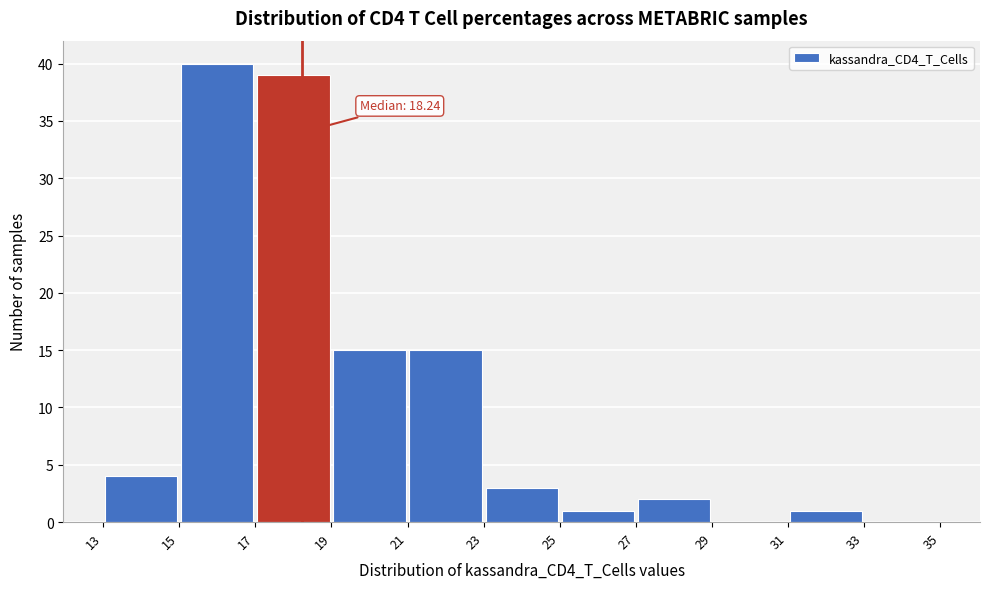

Over which range of the x-axis is the bar tallest?

15 to 17